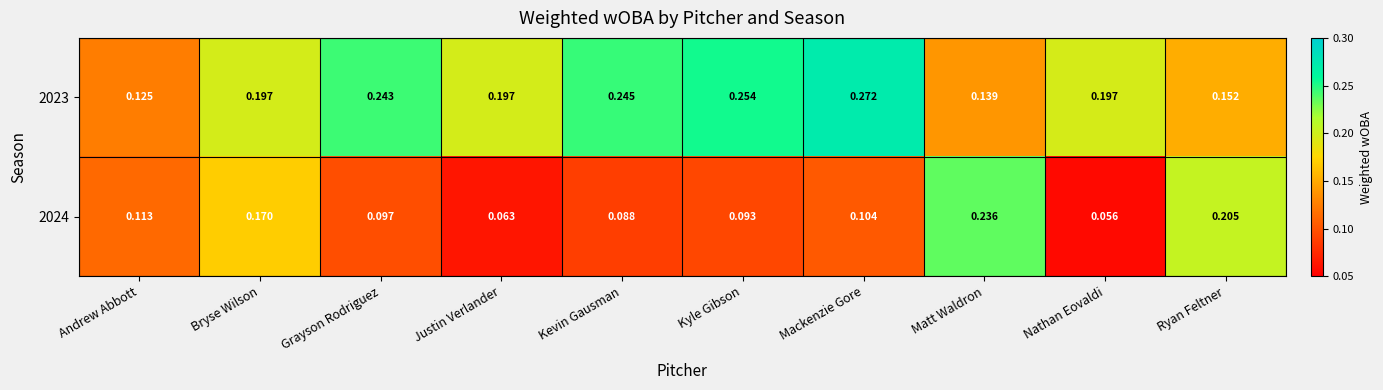

At which category does the chart reach its minimum across all series?

Nathan Eovaldi